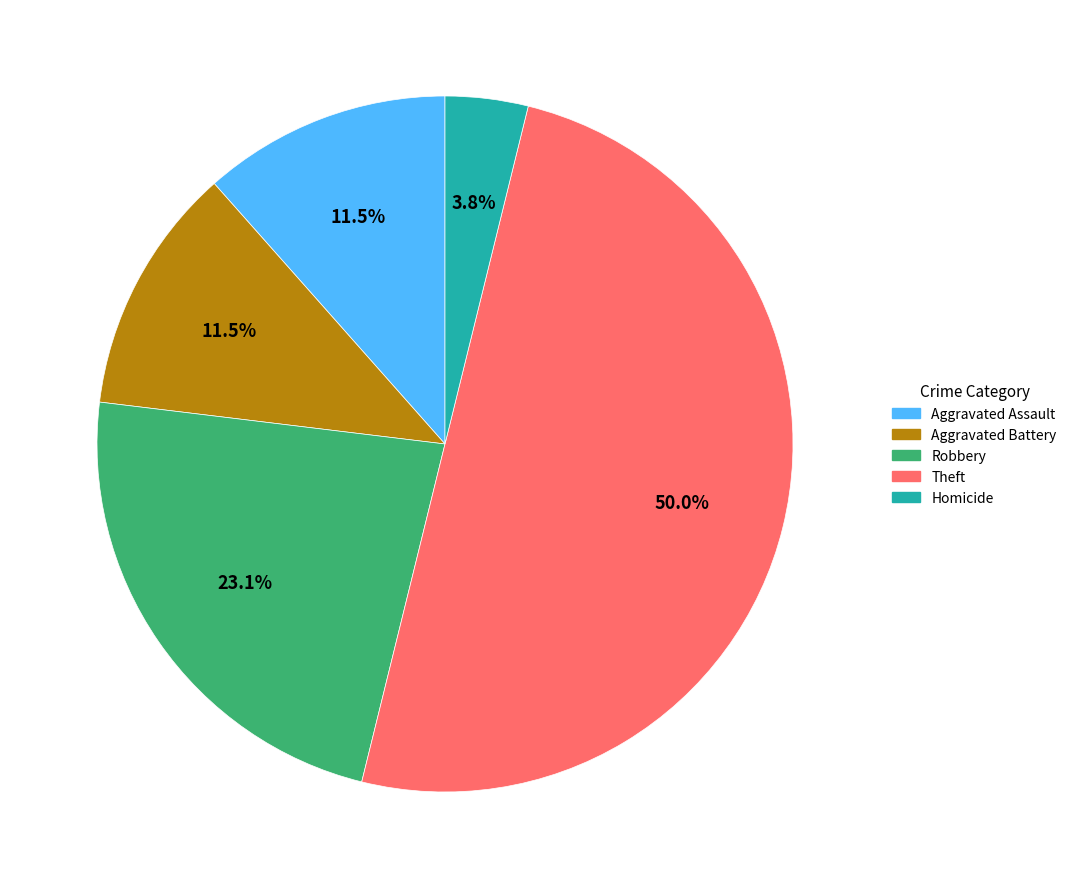

Which slice is the largest?

Theft